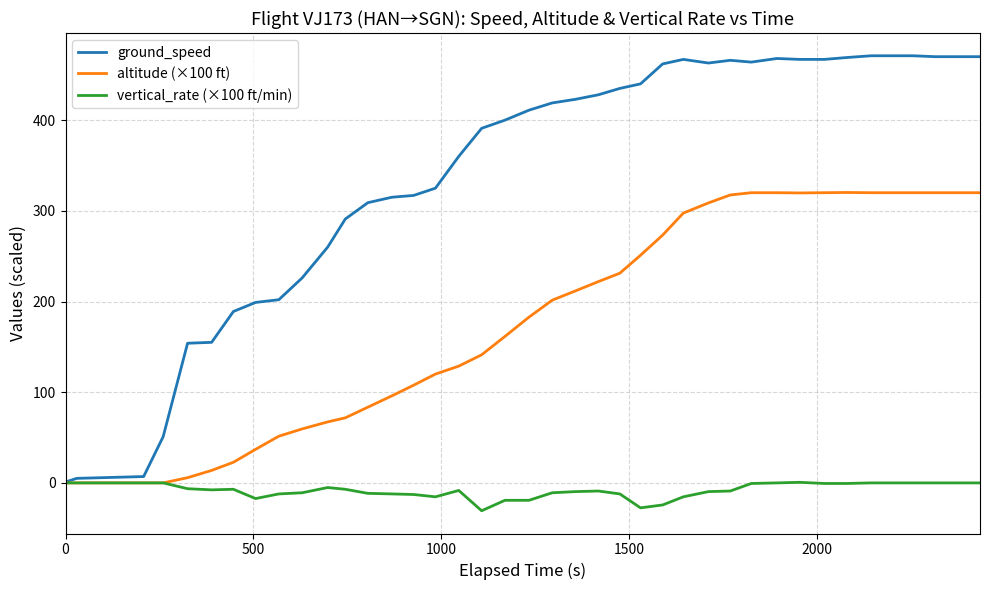

List the series in order of their overall mean, lowest first.

vertical_rate (×100 ft/min), altitude (×100 ft), ground_speed